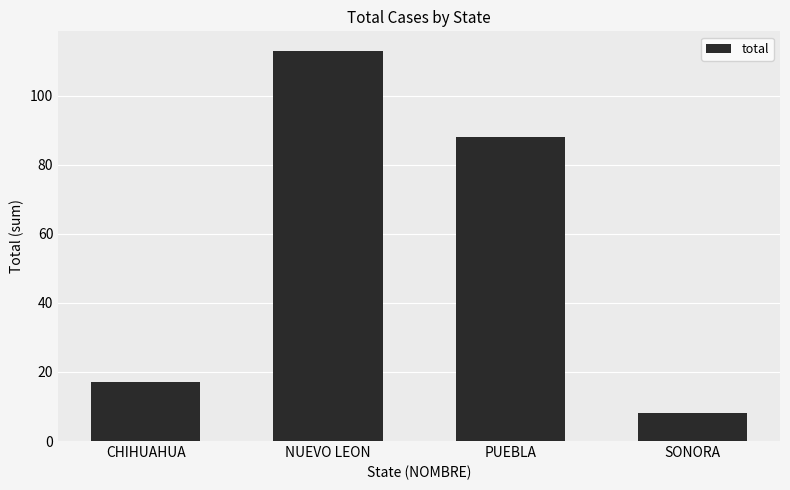

Is it true that the value at CHIHUAHUA is 17?

True